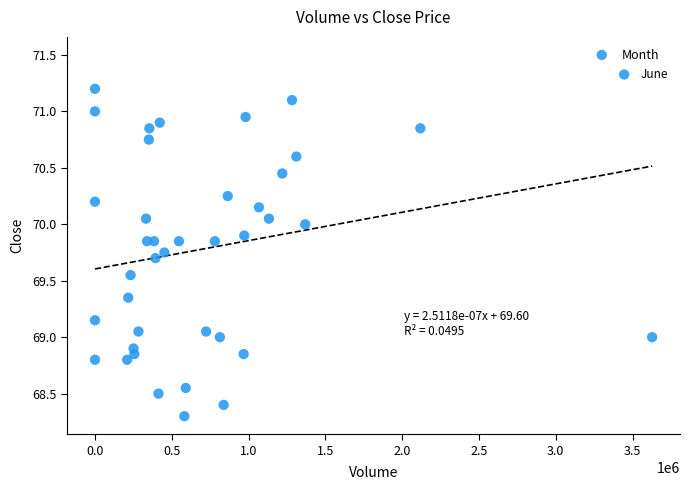

What is the range of X values (max minus min)?

3627713.0